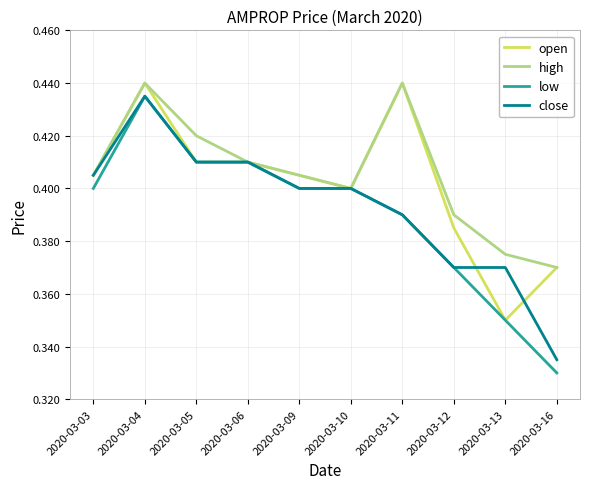

Is it true that close equals 0.4 at 2020-03-11?

True